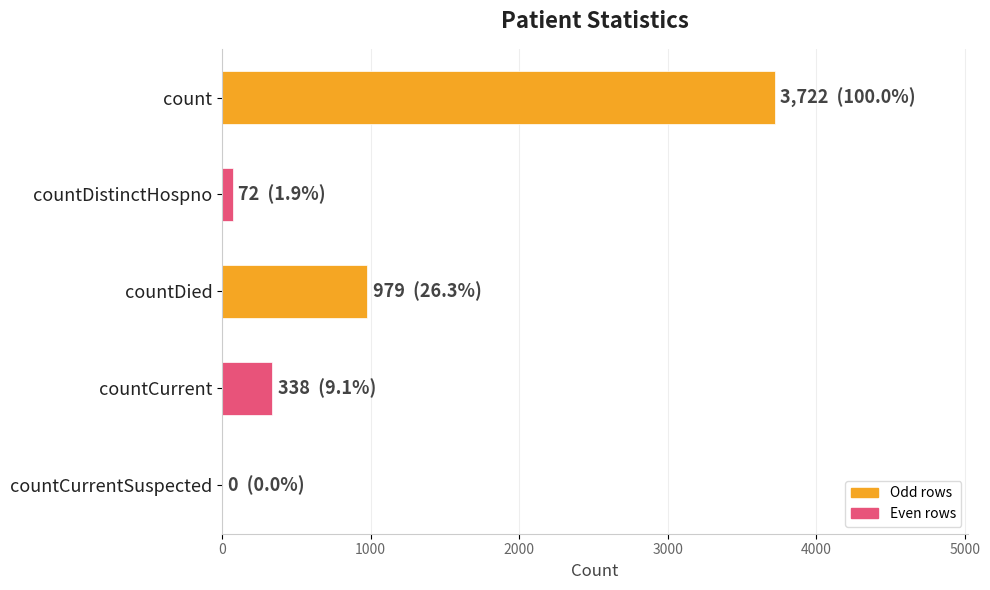

What is the greatest value displayed?

3722